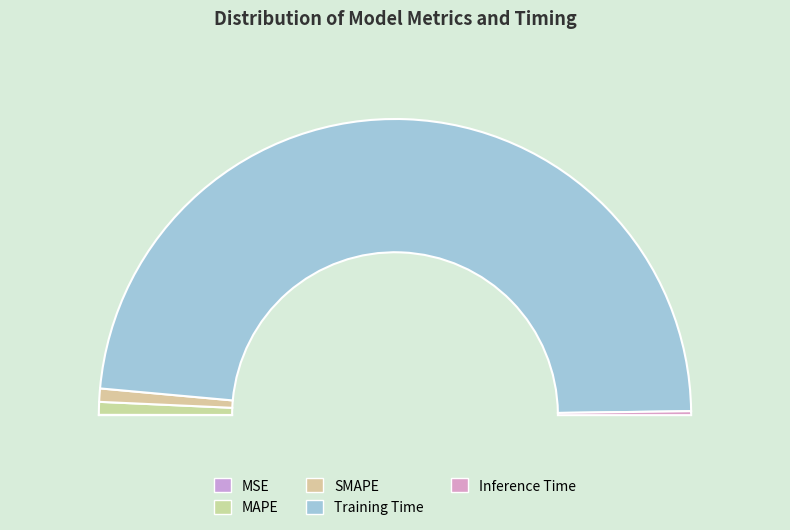

To the nearest percent, what is the difference between the Inference Time and Training Time slice percentages?

96%